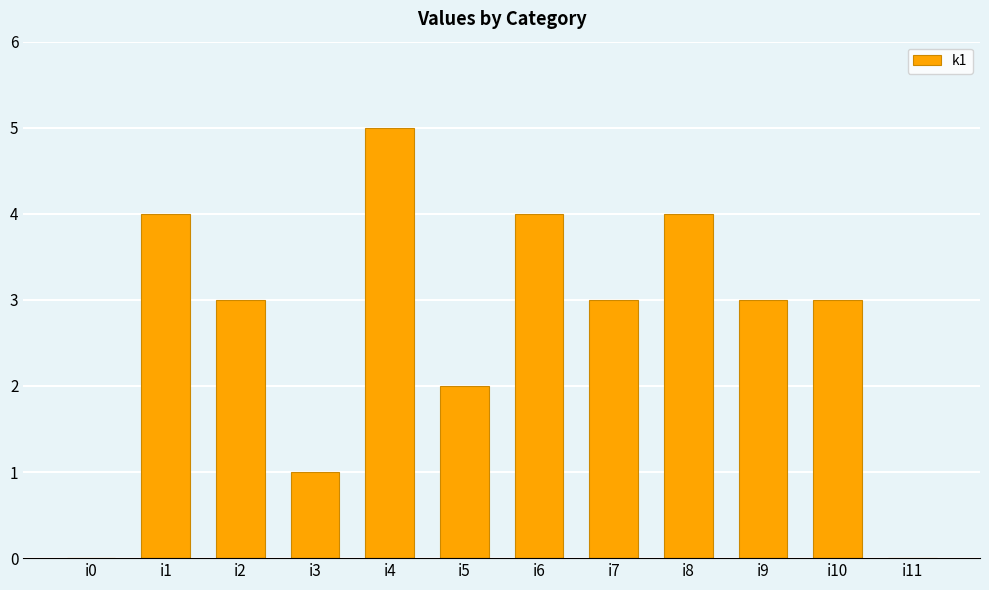

The chart shows a value of 5 at i4. True or false?

True